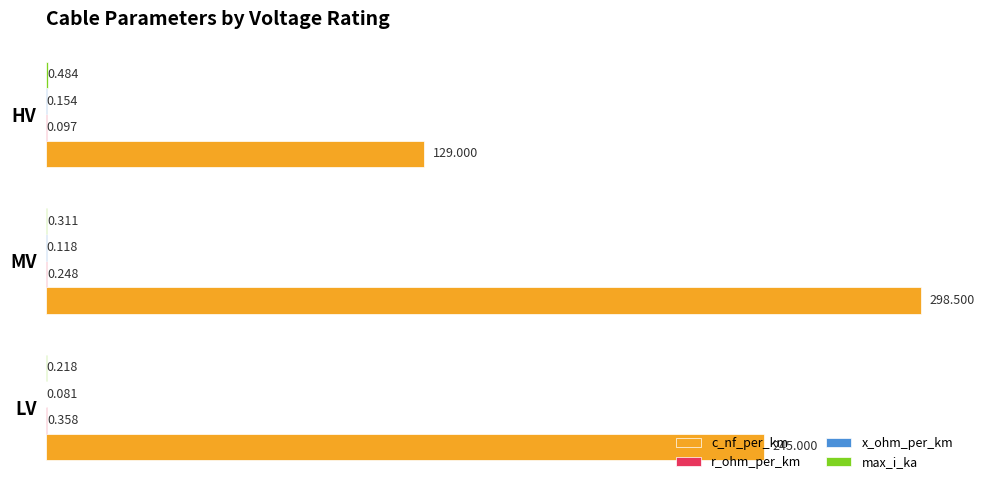

At which category is the sum across all series the highest?

MV